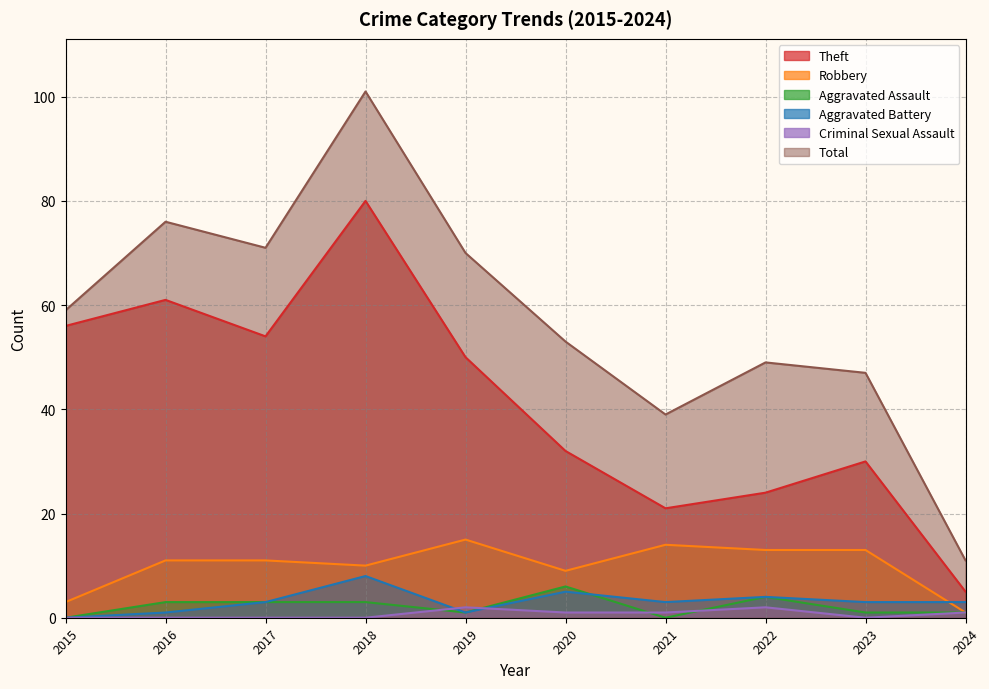

List the labels in order of Robbery value, largest first.

2019, 2021, 2022, 2023, 2016, 2017, 2018, 2020, 2015, 2024